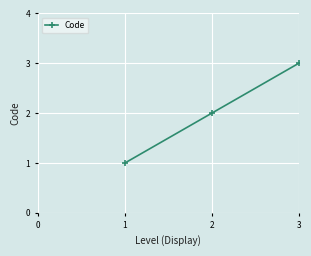

Which label corresponds to the smallest value in the chart?

1